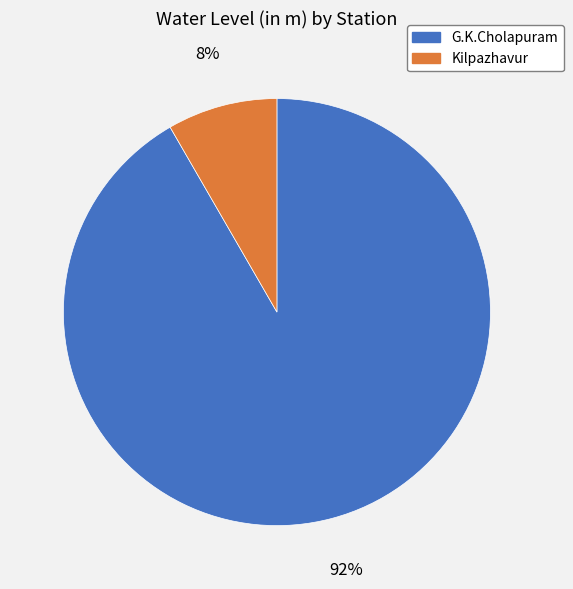

How many slices are in this pie chart?

2